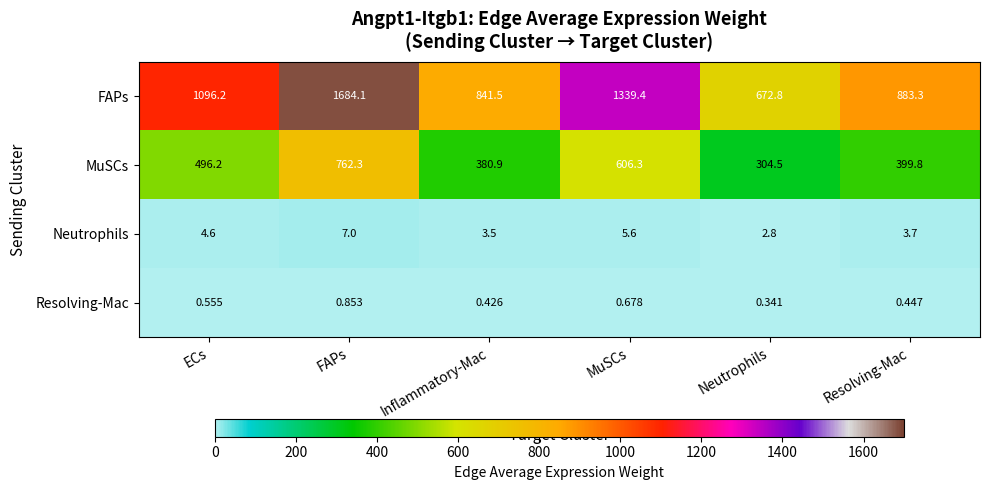

Is the value of Neutrophils at ECs greater than the value of FAPs at MuSCs?

No